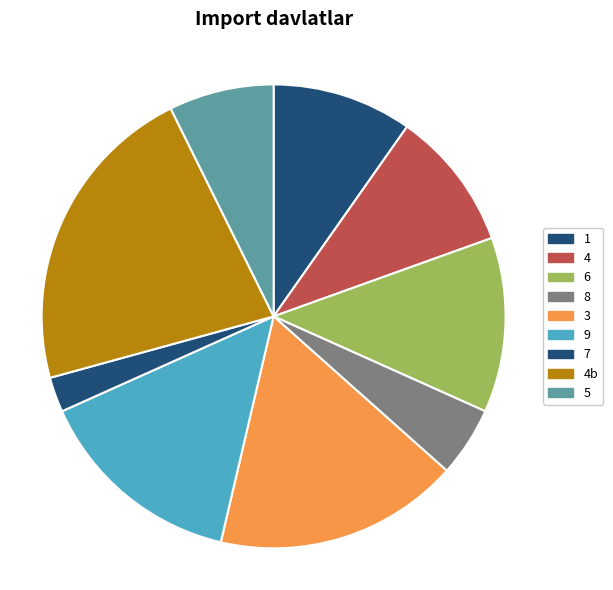

How many slices are in this pie chart?

9